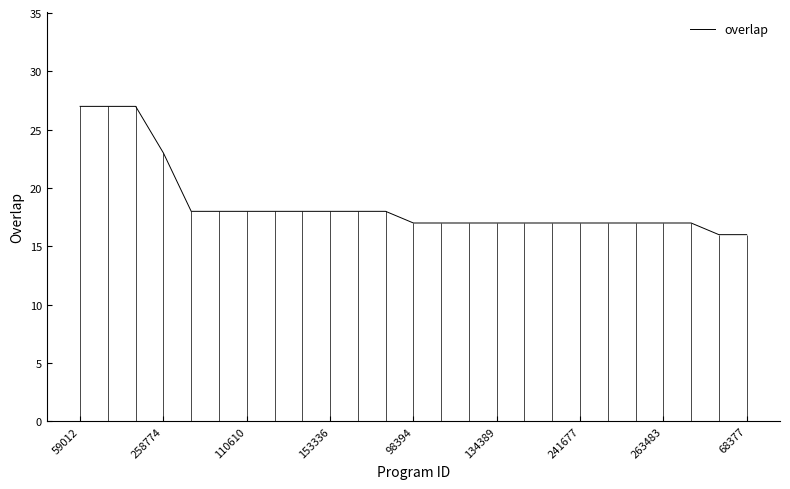

The value of overlap at 153336 is 5. True or false?

False